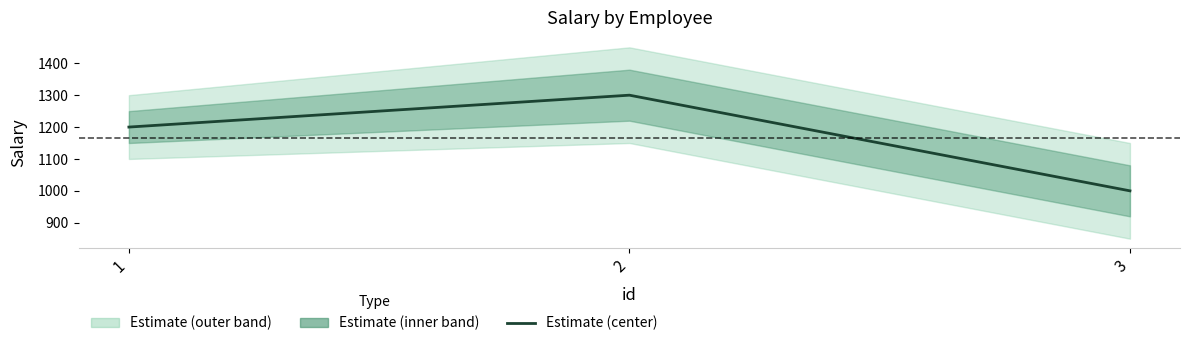

Reading left to right, what are all the values shown in this chart?

1=1200	2=1300	3=1000